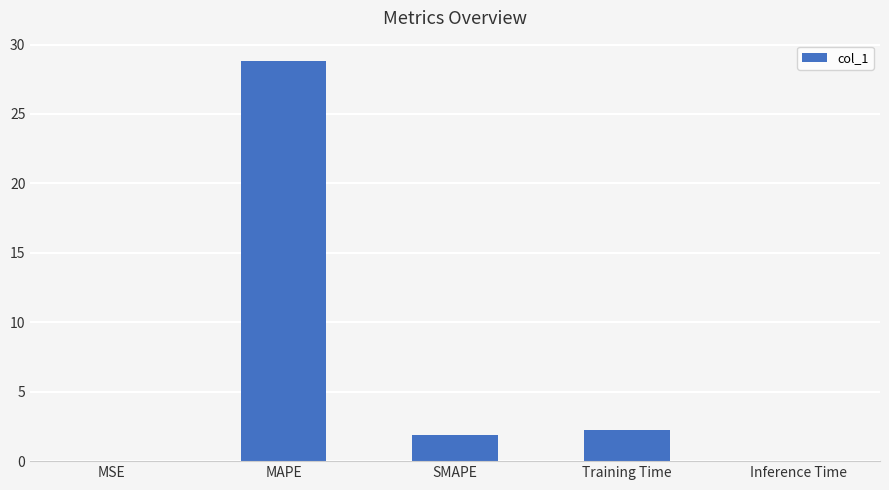

How many data points does each series have?

5